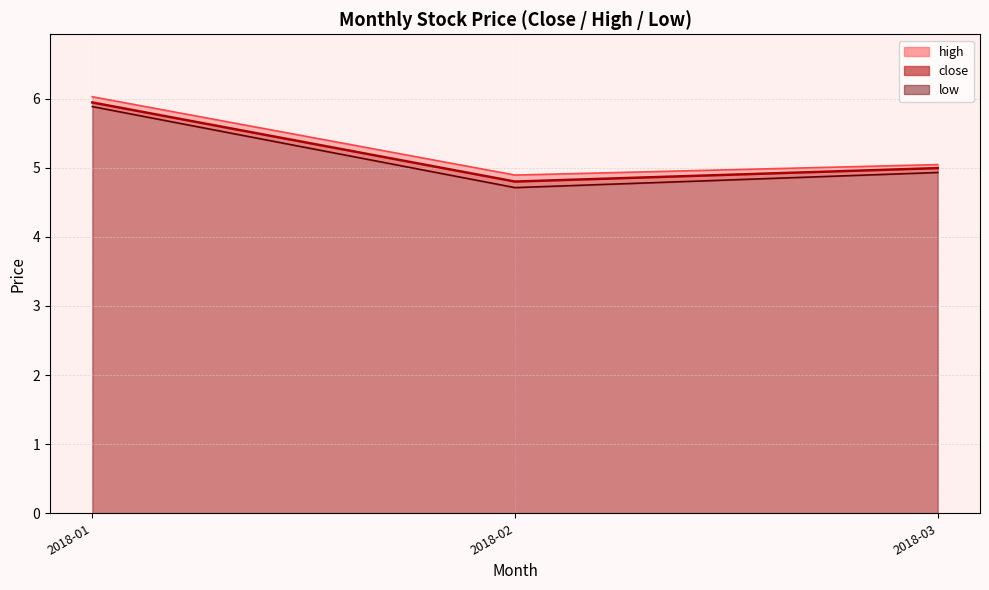

Count the number of categories in the chart.

12